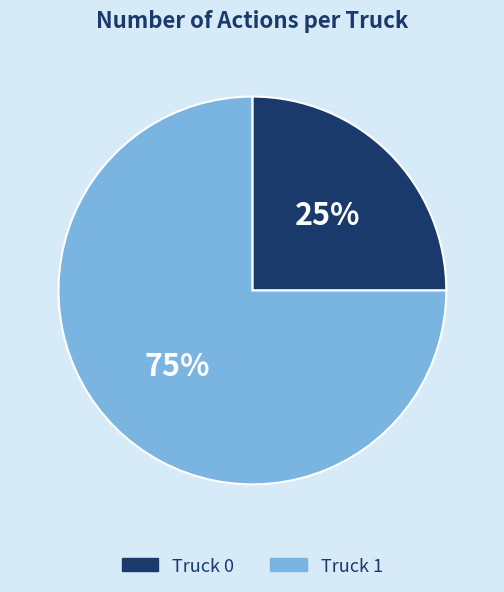

The Truck 1 slice represents 83% of the pie. True or false?

False